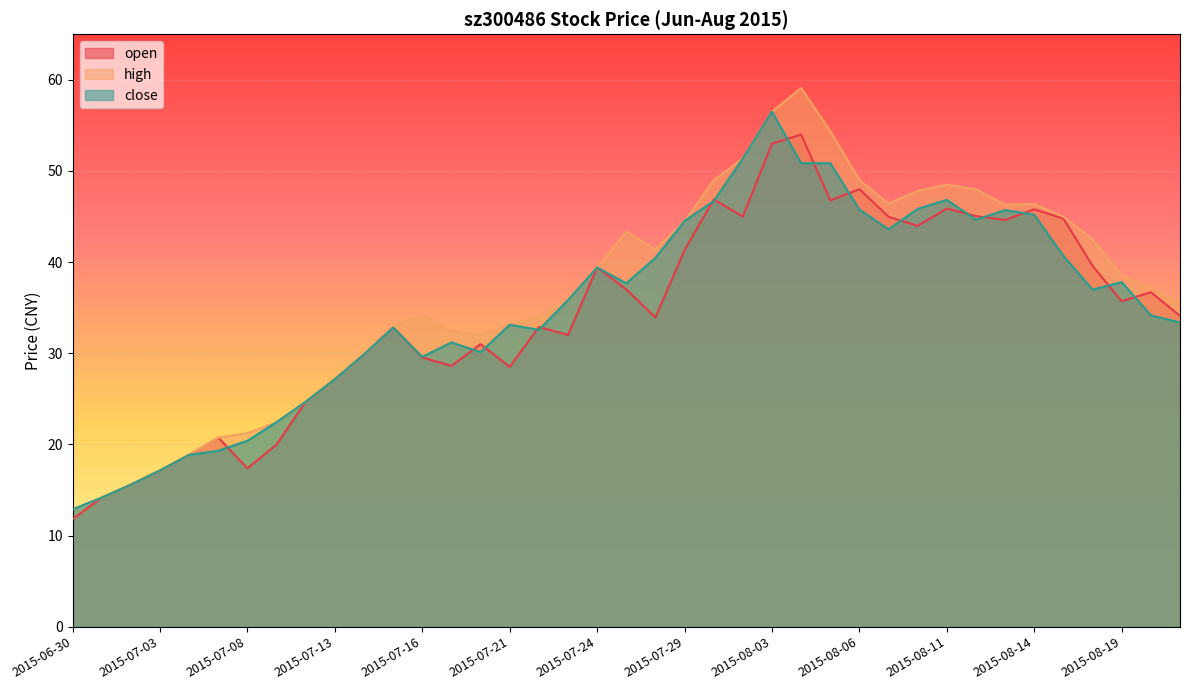

Where does the open series first go above 34?

2015-07-24